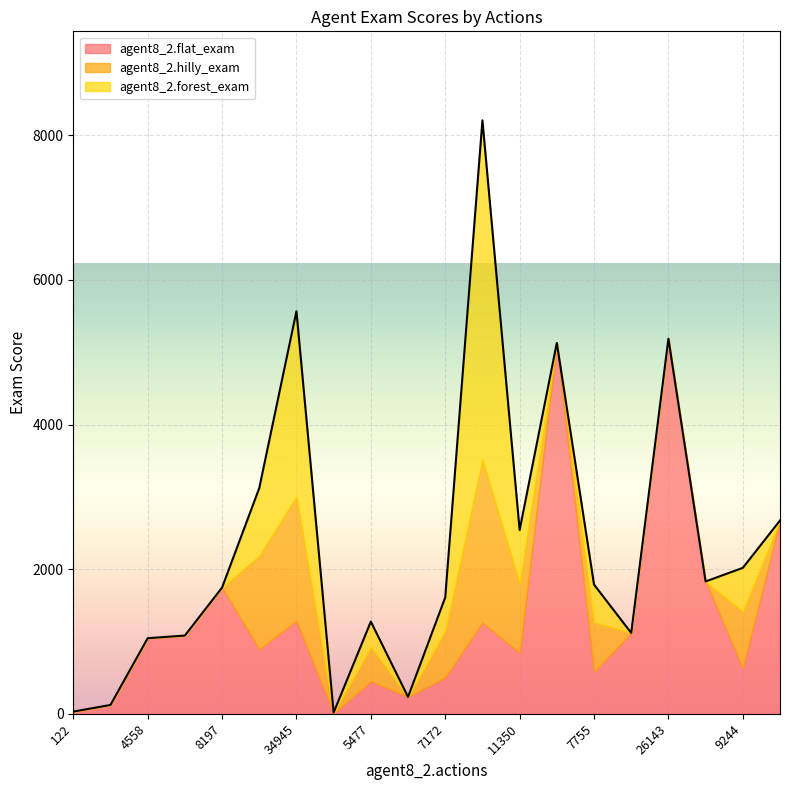

What is the total value across all series at 4558?

1045